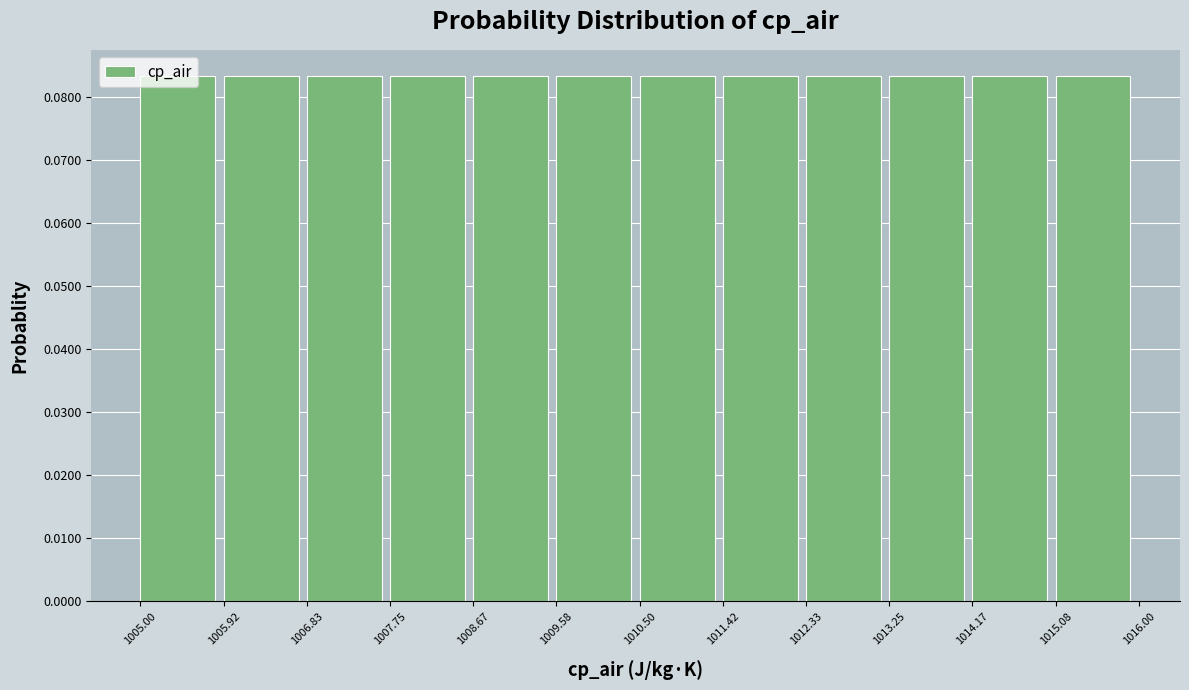

What is the height of the bar covering 1013.25 to 1014.17 on the x-axis? The values are not printed on the chart, so give them approximately, as read against the axis.

0.083